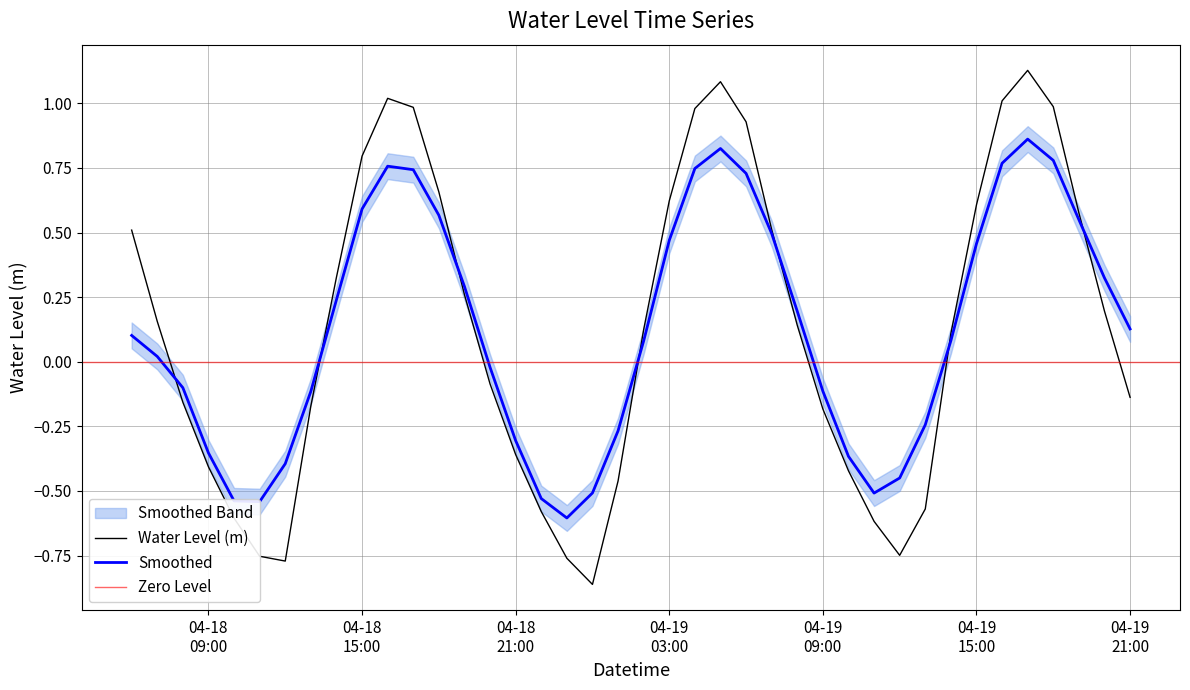

Reading left to right, extract all data points from this chart.

0.5	0.2	-0.2	-0.4	-0.6	-0.8	-0.8	-0.2	0.3	0.8	1.0	1.0	0.7	0.3	-0.1	-0.4	-0.6	-0.8	-0.9	-0.5	0.1	0.6	1.0	1.1	0.9	0.5	0.1	-0.2	-0.4	-0.6	-0.7	-0.6	0.1	0.6	1.0	1.1	1.0	0.6	0.2	-0.1